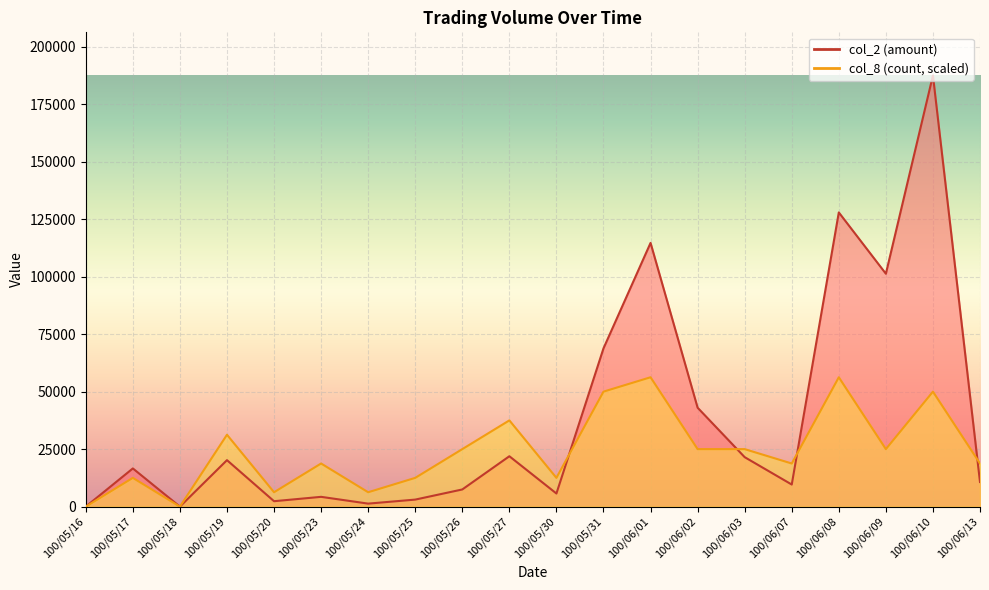

Where is the first local maximum for col_2?

100/05/17